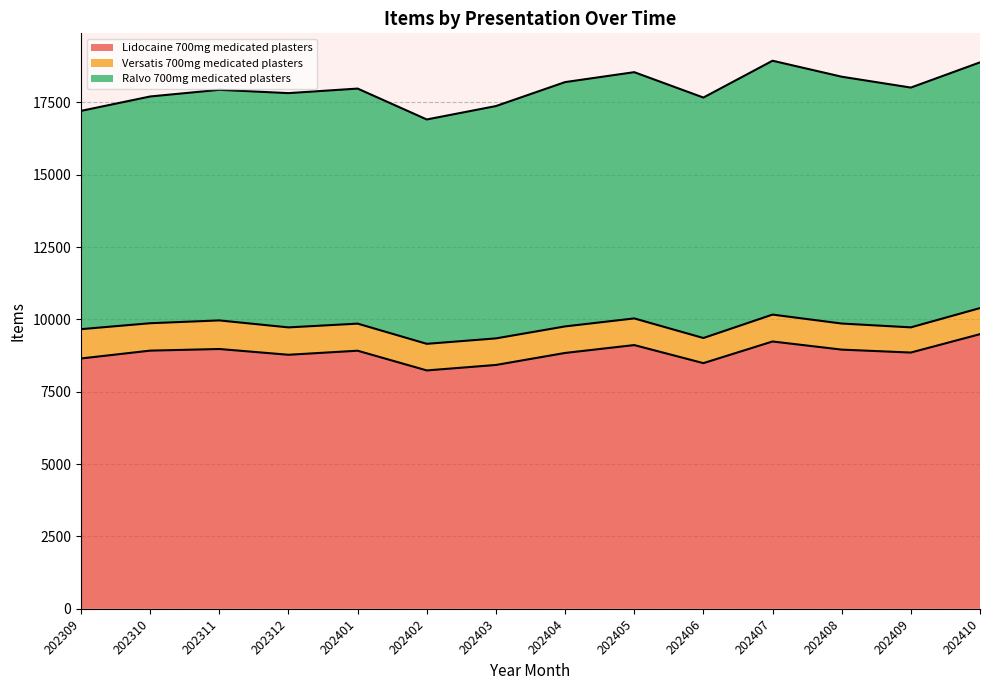

What is the sum of all Lidocaine 700mg medicated plasters values?

123874